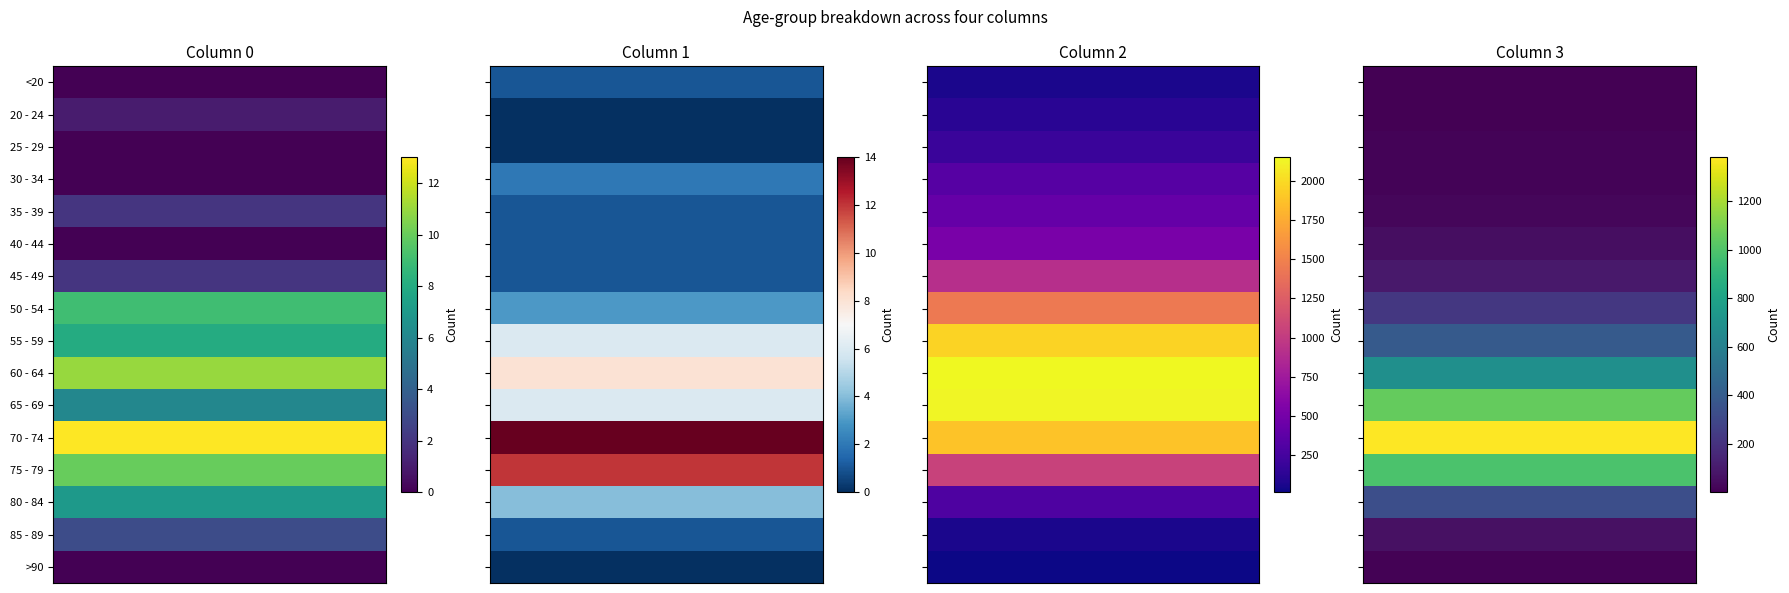

Which series has the largest range (max minus min)?

60 - 64